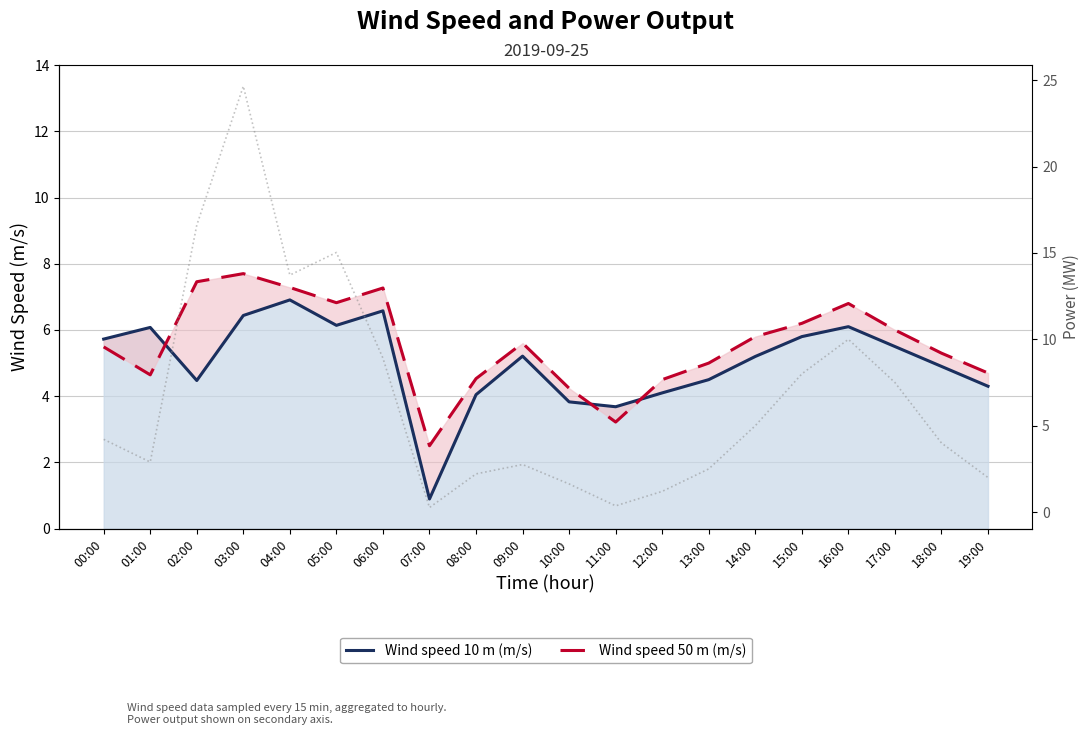

What is the label of the 15th point from the left?

14:00